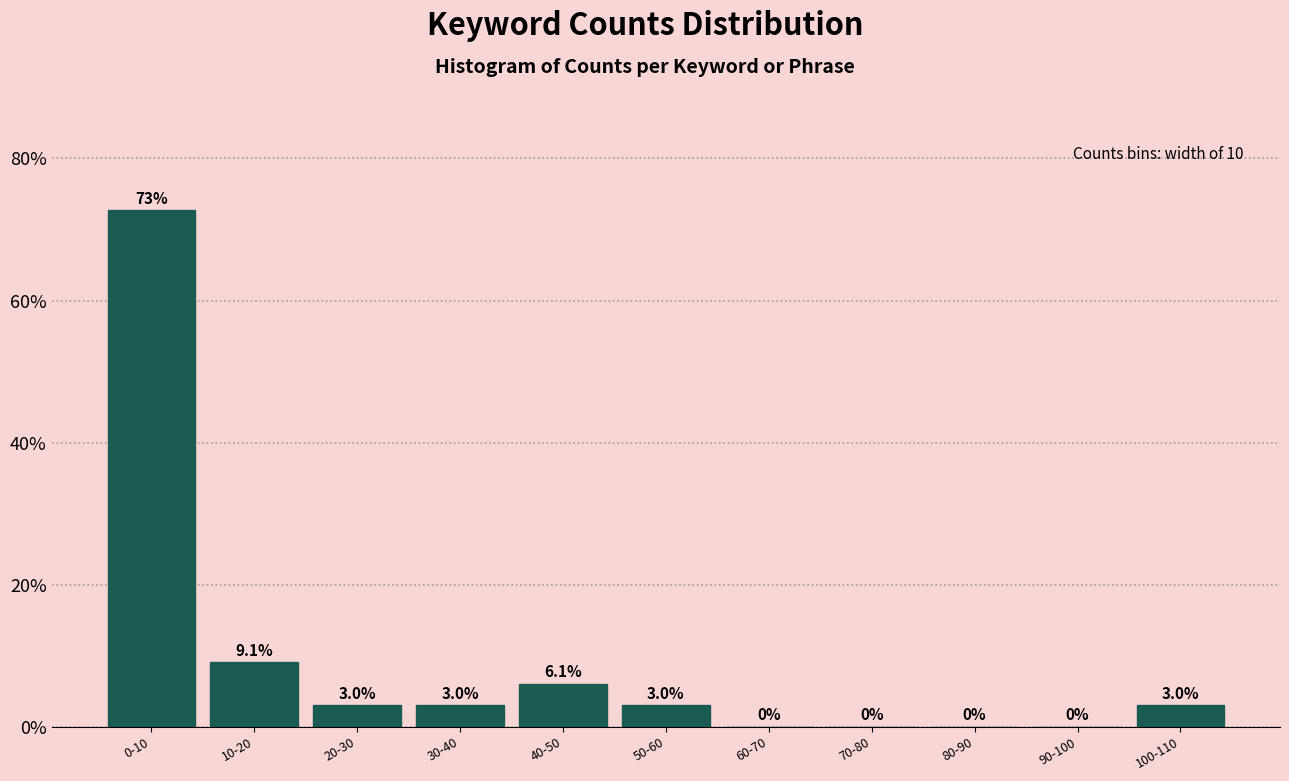

Are the bars horizontal?

No